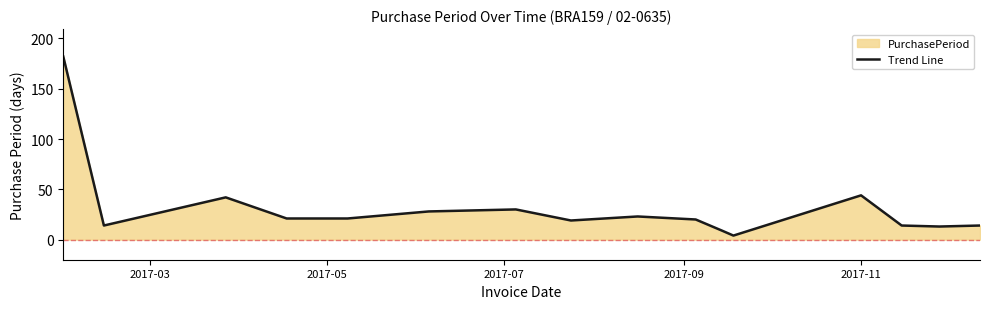

What is the maximum value shown in the chart?

182